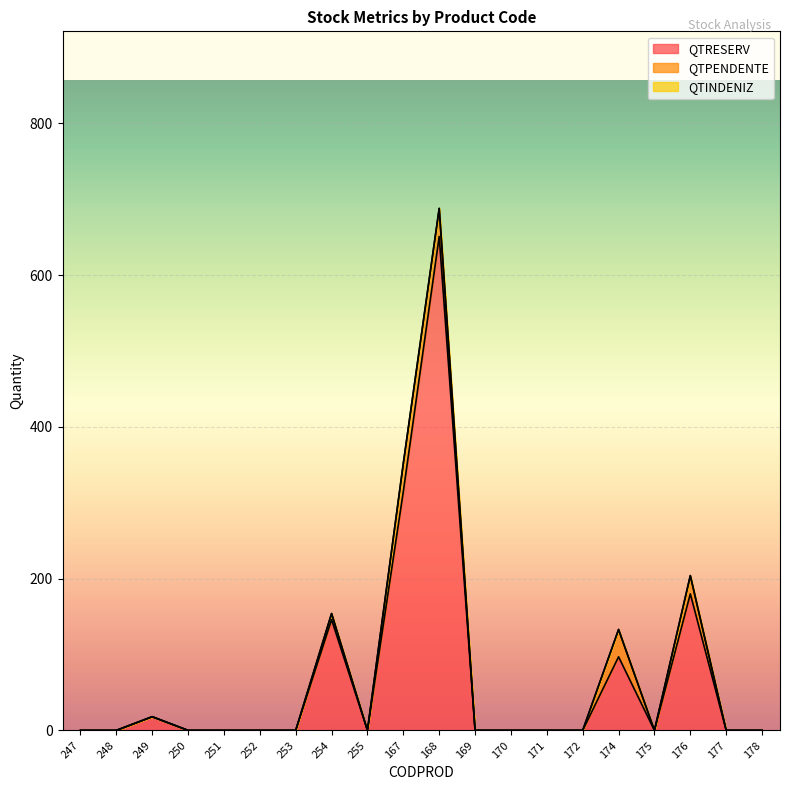

In QTRESERV, how many points are higher than both neighbors (excluding endpoints)?

5